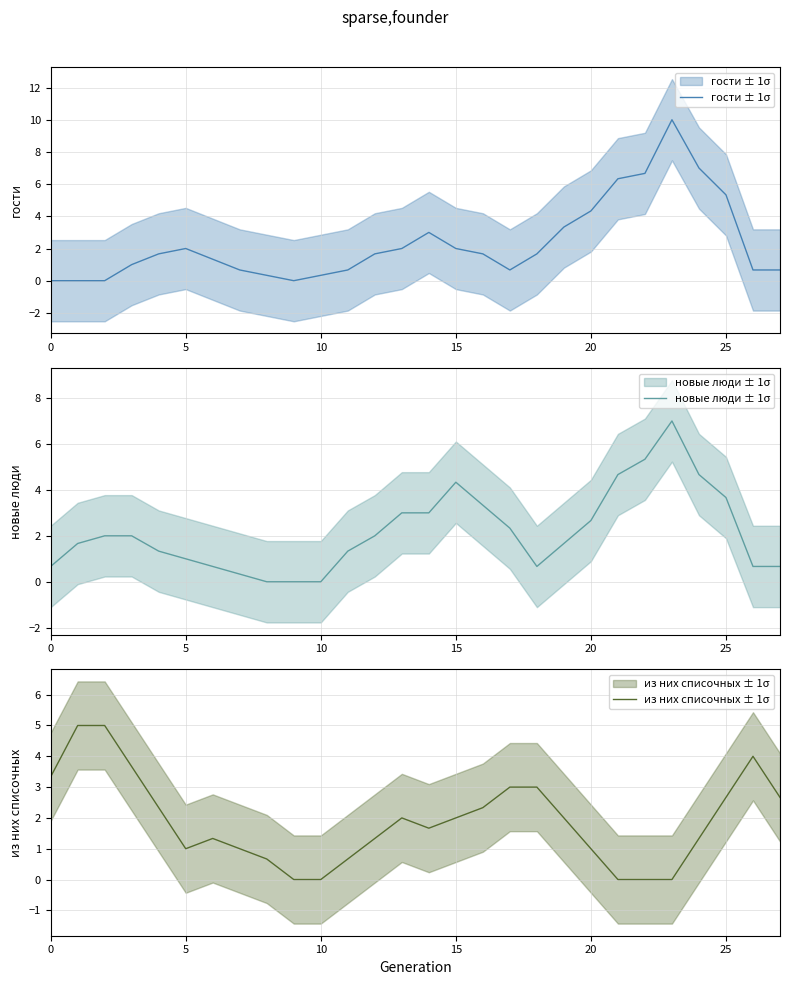

The value of новые люди ± 1σ at 12 is 2.0. True or false?

True